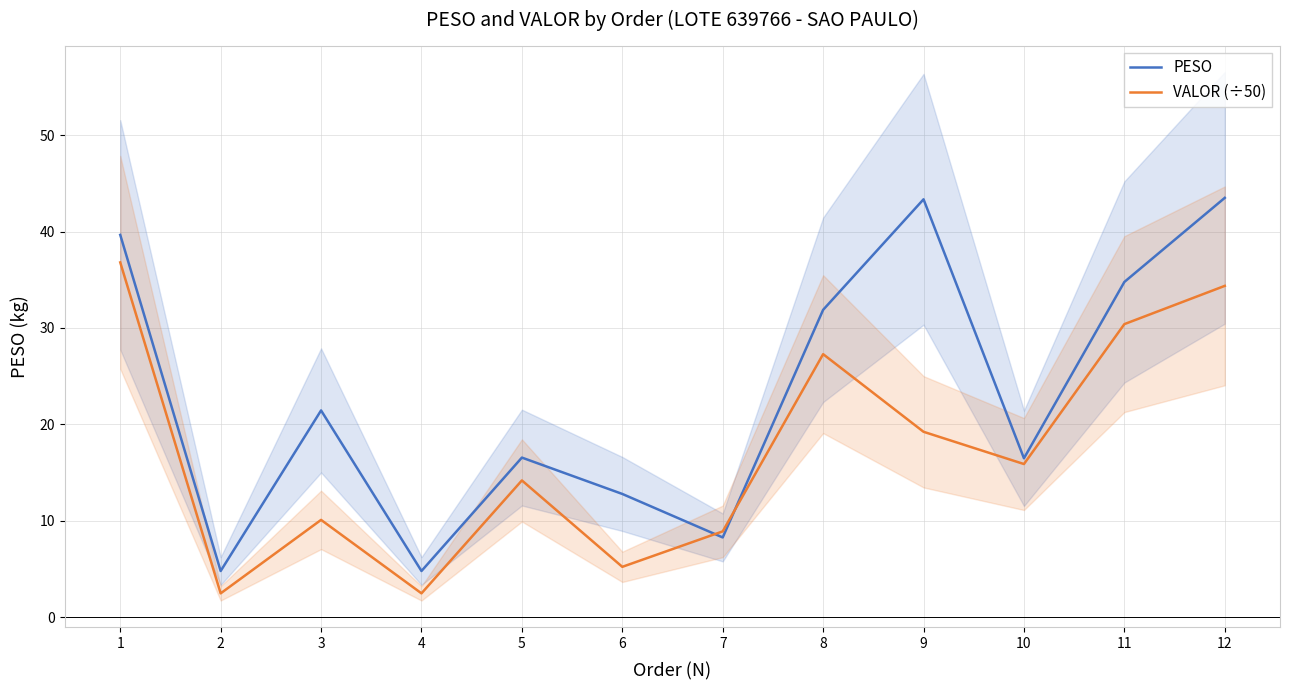

How many interior local peaks does the VALOR (÷50) series have?

3